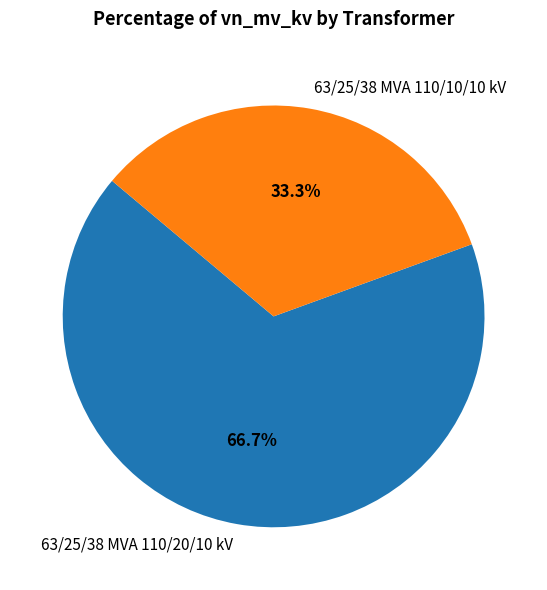

To the nearest percent, what is the difference between the 63/25/38 MVA 110/10/10 kV and 63/25/38 MVA 110/20/10 kV slice percentages?

33%